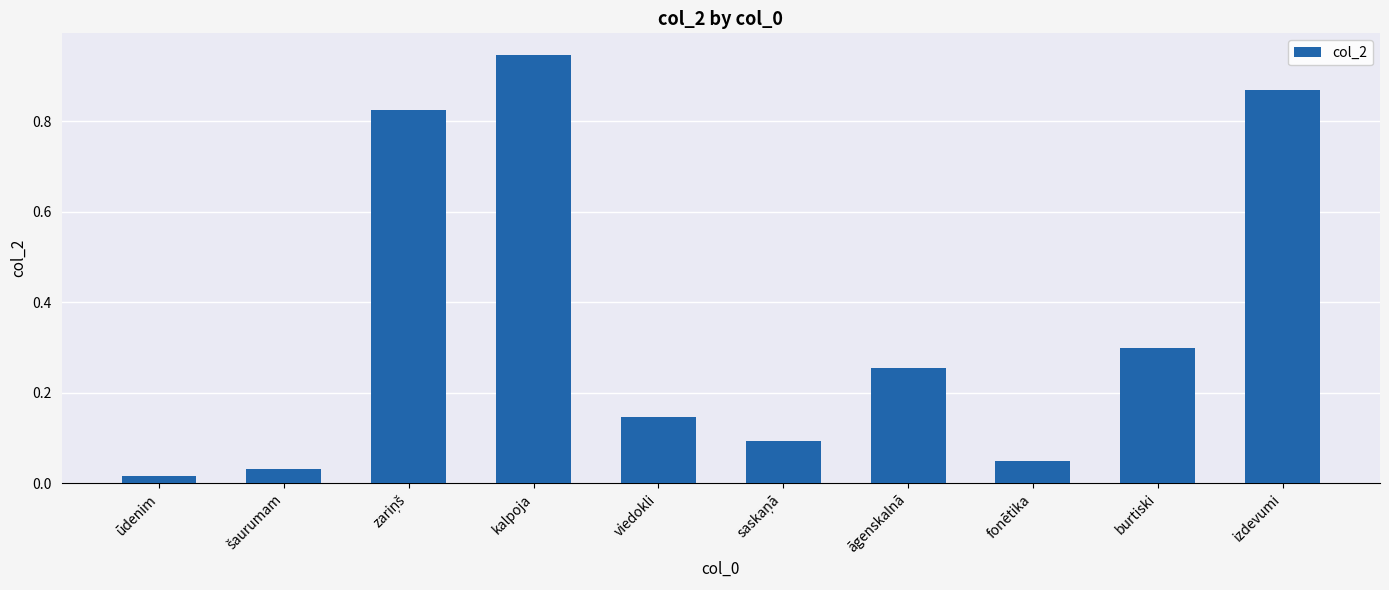

Are the bars grouped side by side (vs. stacked)?

No